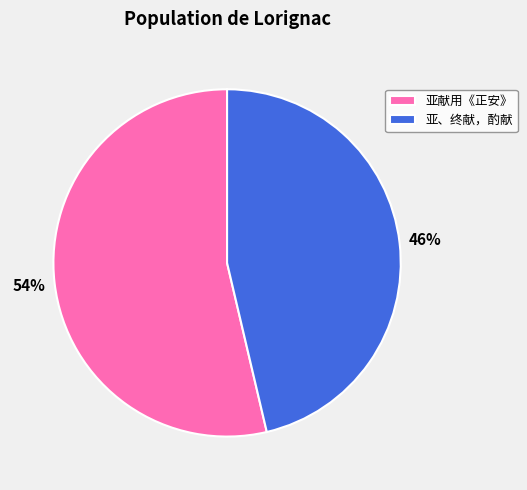

Is the sum of 亚、终献，酌献 and 亚献用《正安》 greater than half?

Yes